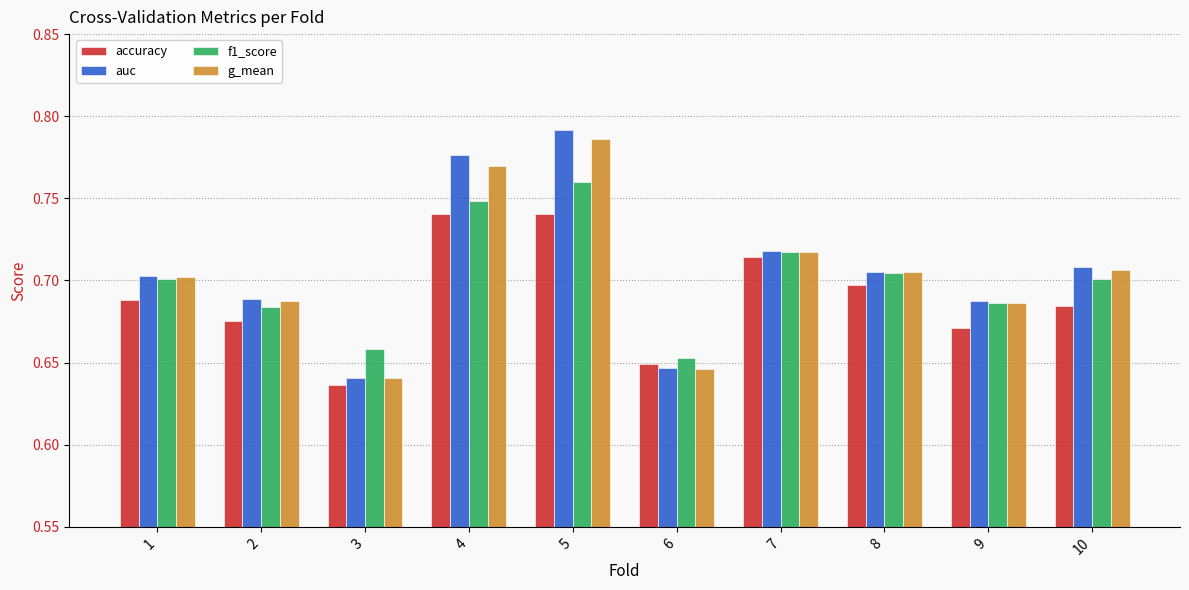

Is it true that f1_score equals 1.3 at 5?

False